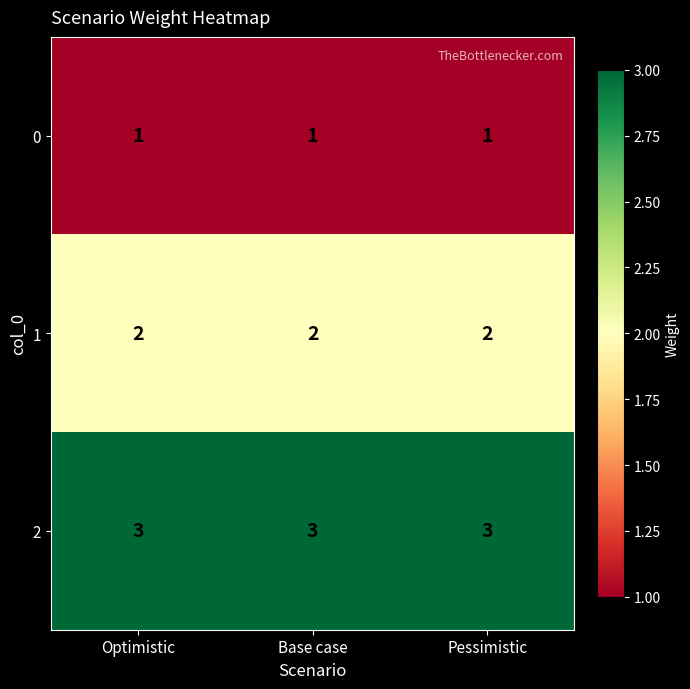

What is the greatest value displayed?

3